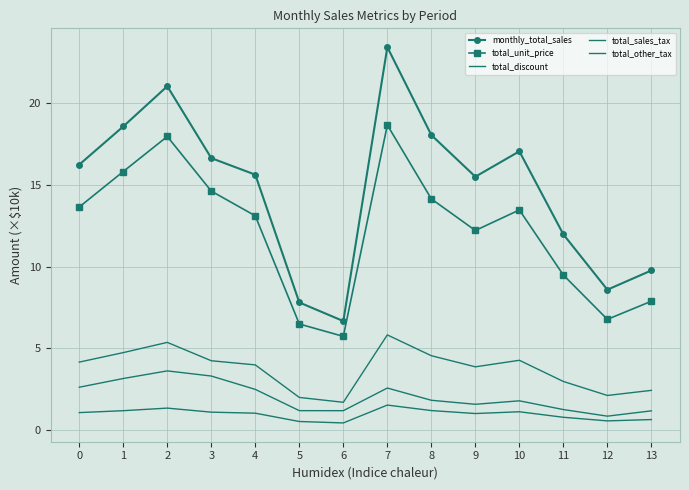

The total_sales_tax series shows 1.5 at 7. True or false?

True